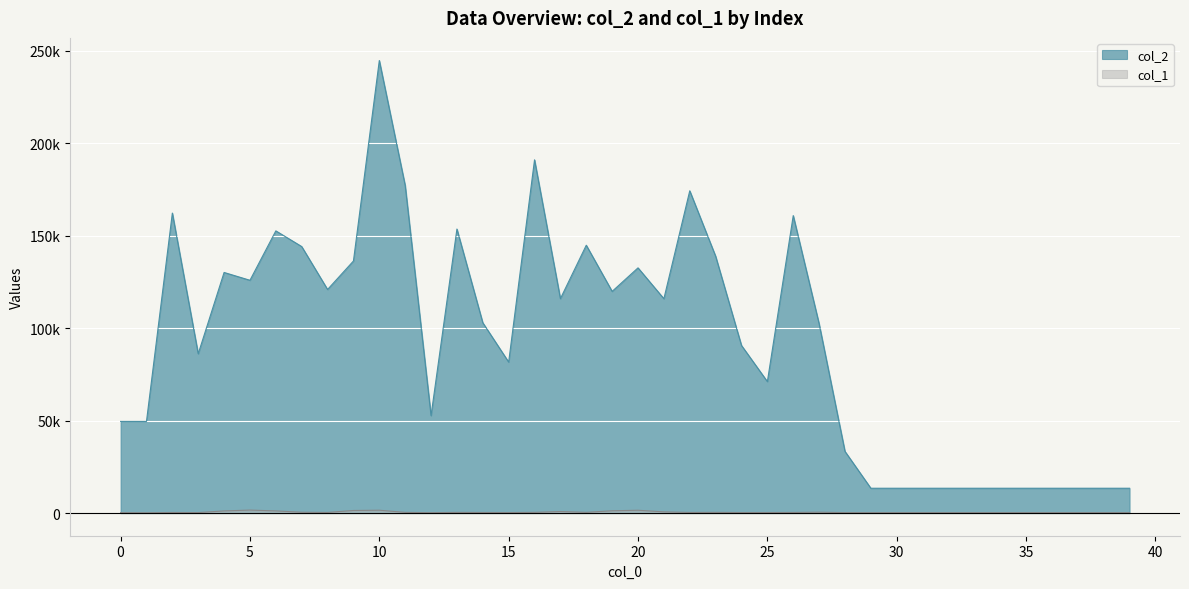

True or false: col_2 and col_1 cross at least once.

False